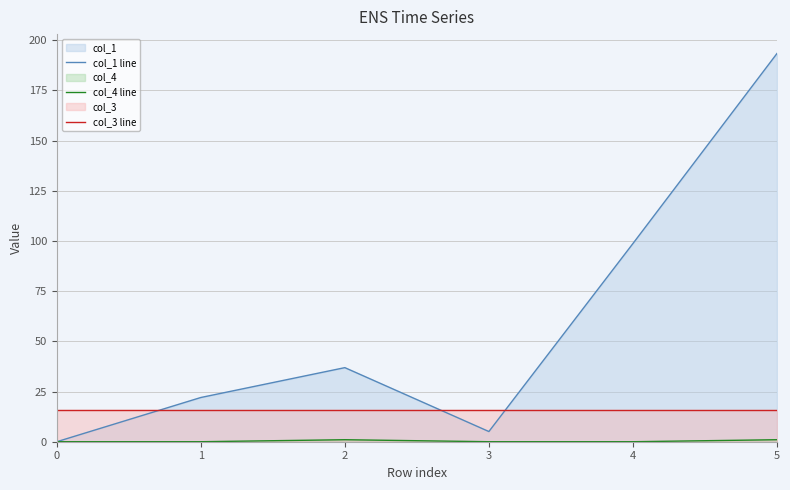

At which category does col_1 line reach its first local valley?

3